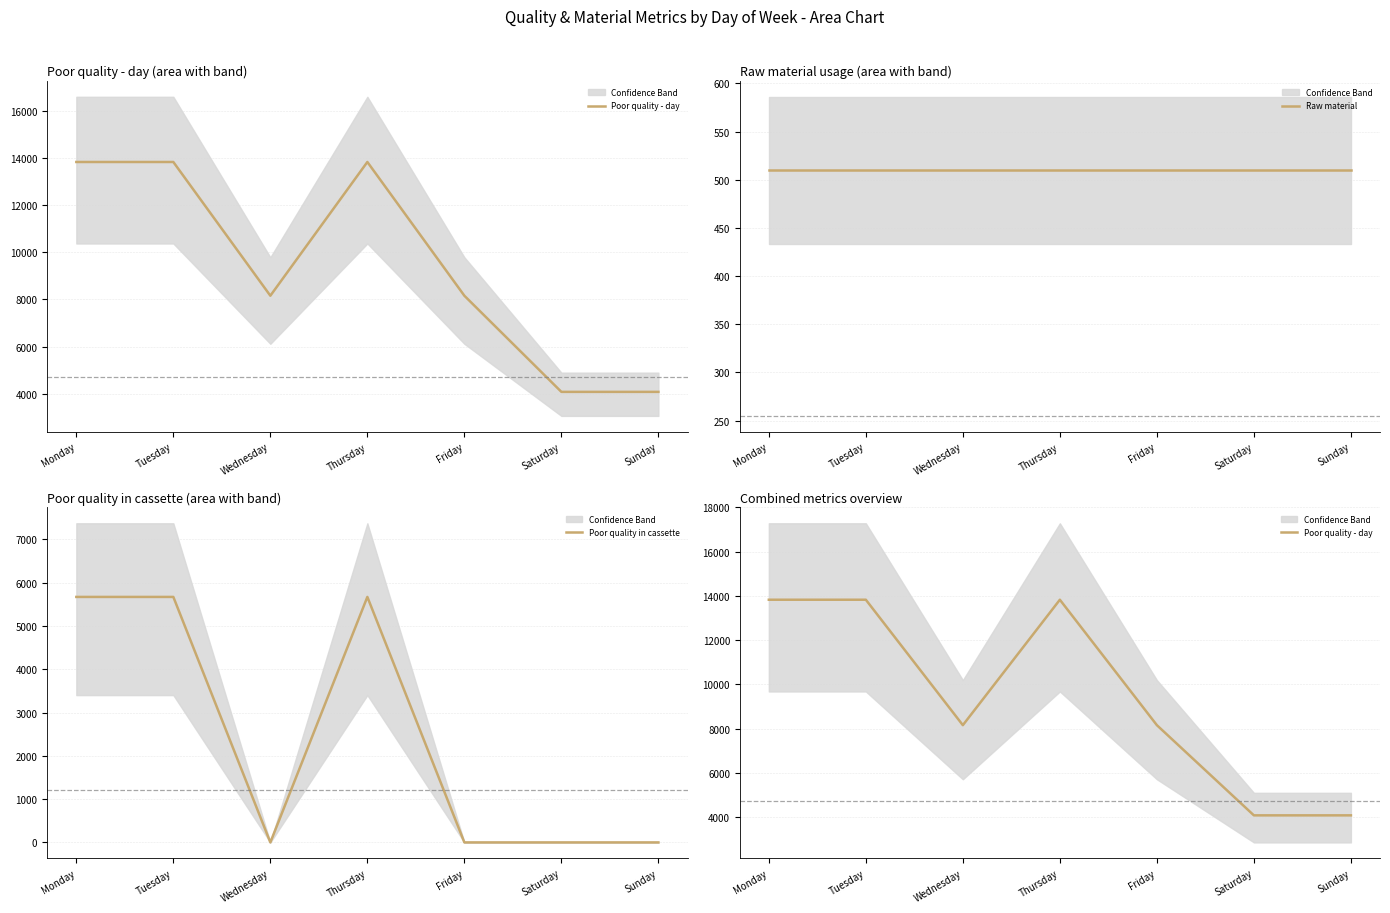

Reading left to right, extract all data points from this chart.

Poor quality - day: 13823.6	13823.6	8153.6	13823.6	8153.6	4076.8	4076.8
Raw material: 509.6	509.6	509.6	509.6	509.6	509.6	509.6
Poor quality in cassette: 5670.0	5670.0	0.0	5670.0	0.0	0.0	0.0